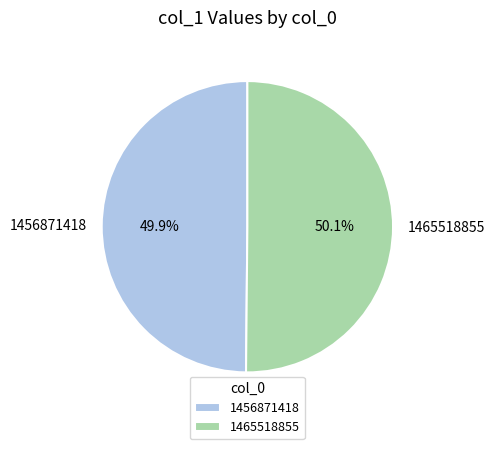

The 1465518855 slice represents 99% of the pie. True or false?

False